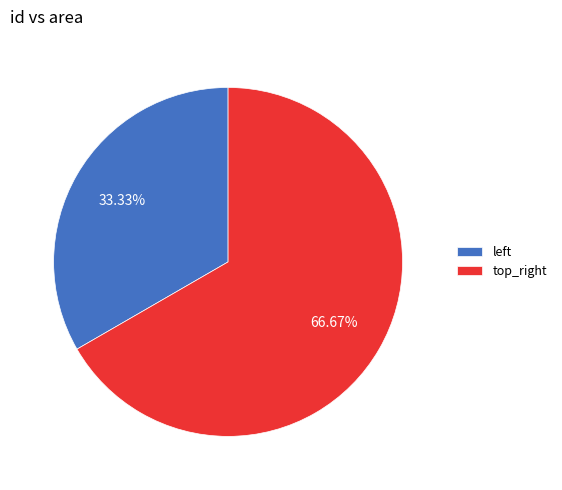

Count the number of slices in the pie.

2